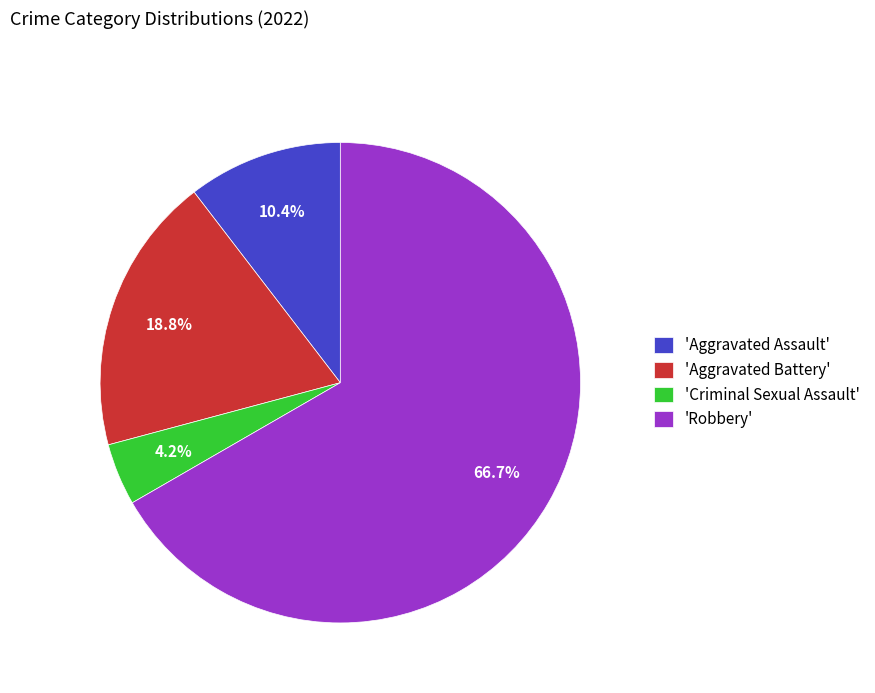

Rank the categories by value from lowest to highest.

'Criminal Sexual Assault', 'Aggravated Assault', 'Aggravated Battery', 'Robbery'